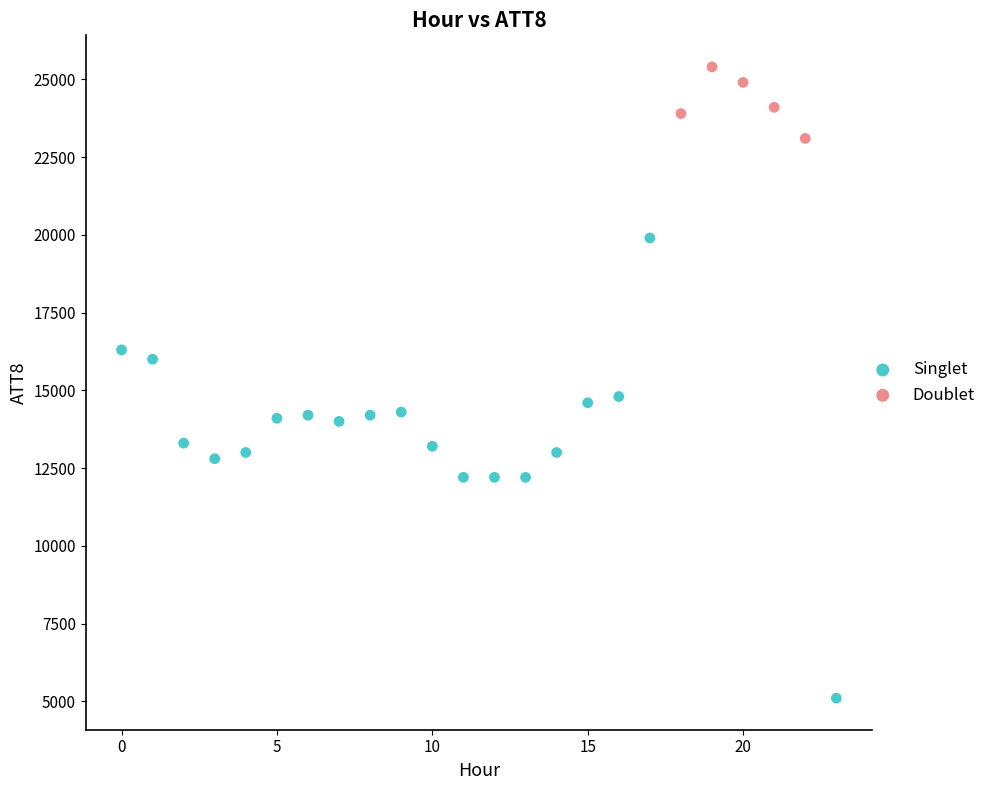

Which series contains the highest Y value?

Doublet